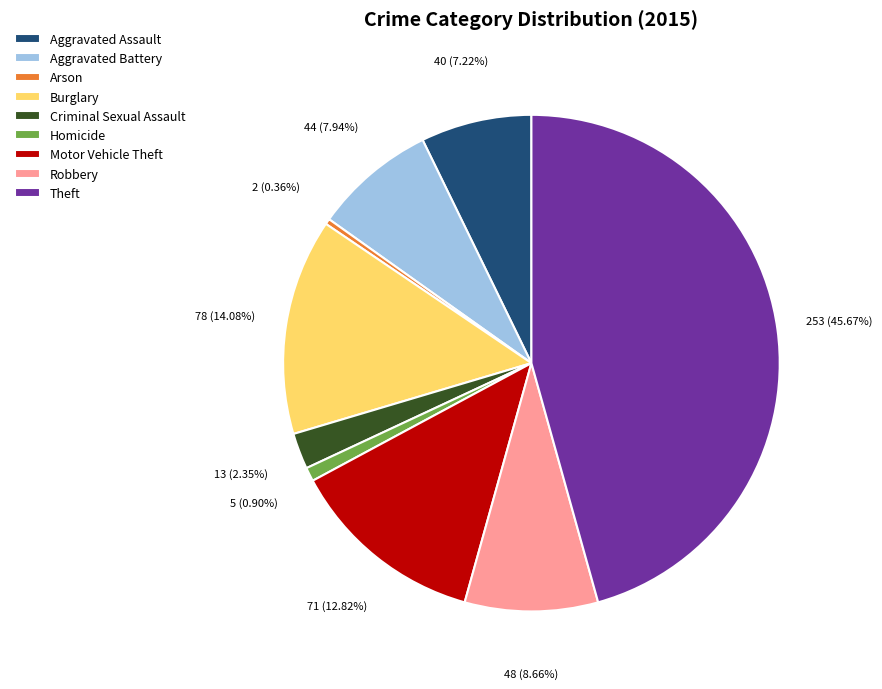

The Robbery slice represents 9% of the pie. True or false?

True